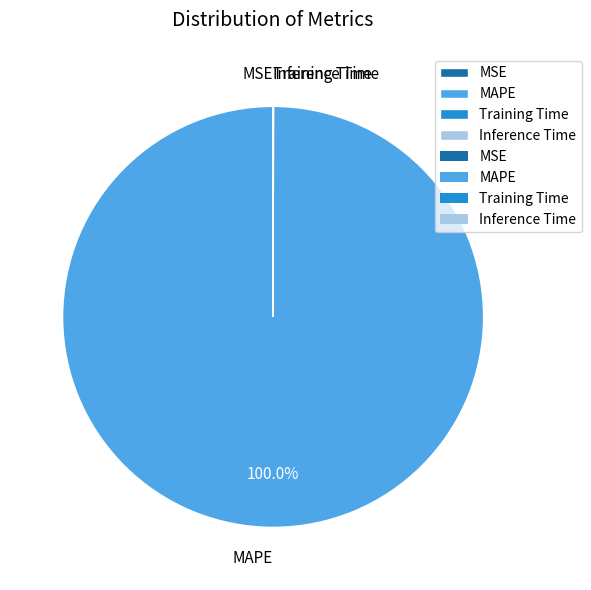

What is the majority slice?

MAPE